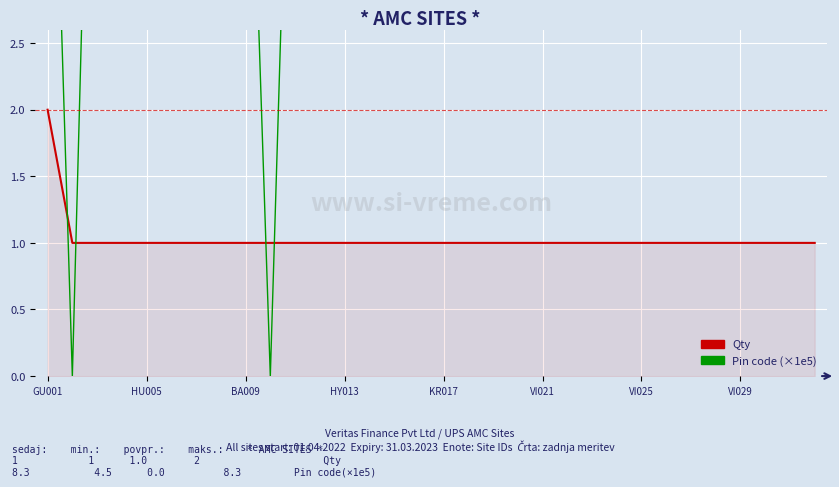

True or false: Qty has a value of 1.0 at 21.

True